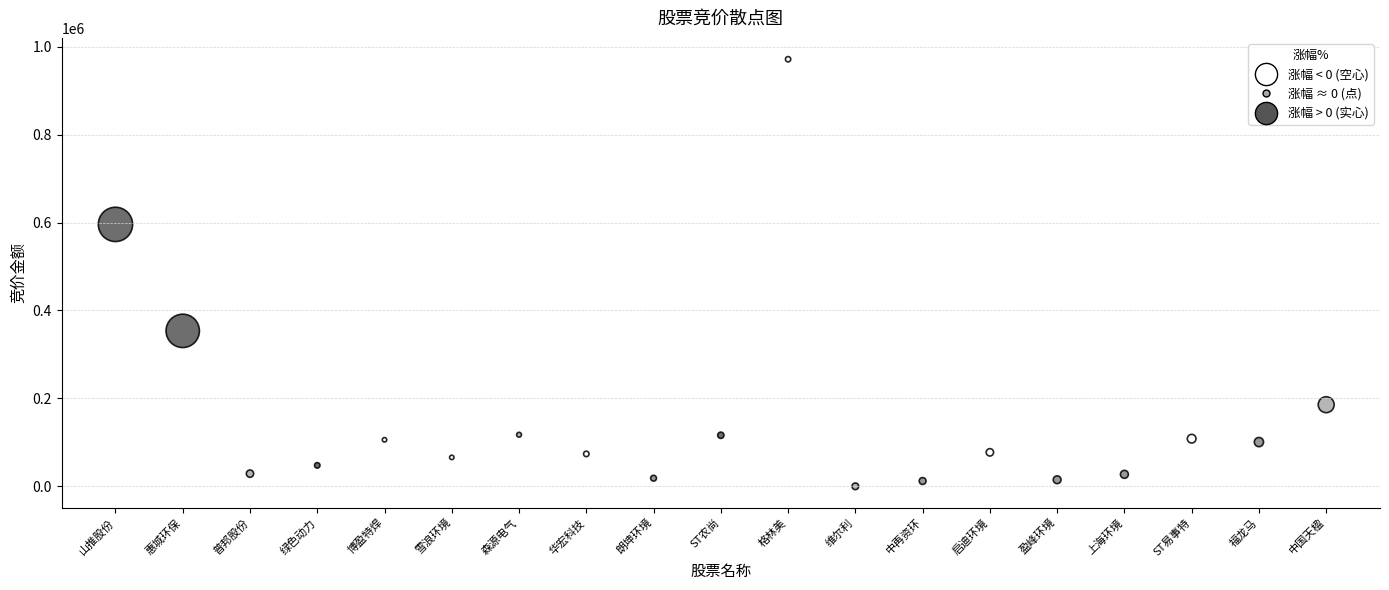

What Y value in the scatter plot is closest to 485740?

595812